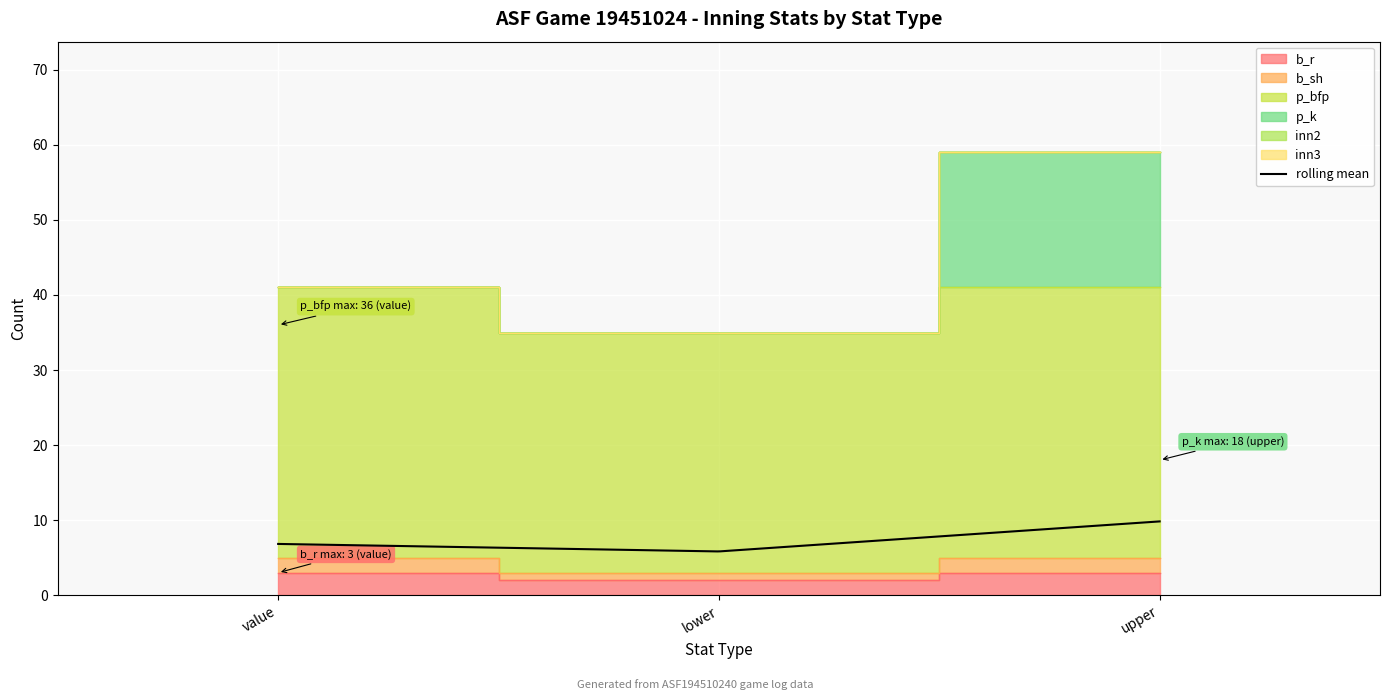

What is the minimum value for rolling mean?

5.8